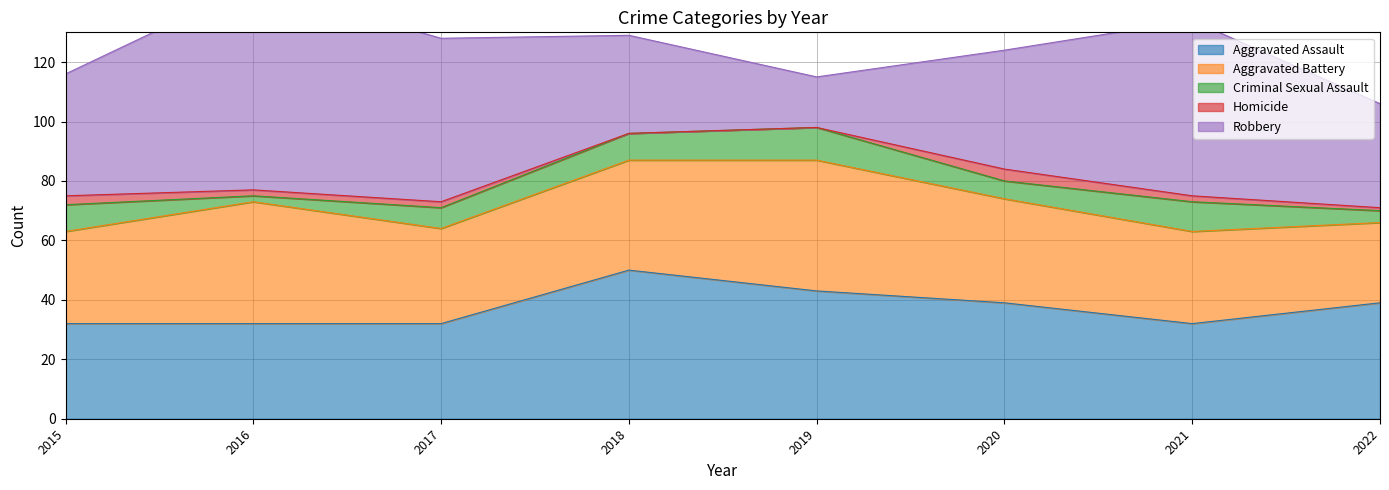

Reading left to right, list all the values displayed in this chart.

Aggravated Assault: 32	32	32	50	43	39	32	39
Aggravated Battery: 31	41	32	37	44	35	31	27
Criminal Sexual Assault: 9	2	7	9	11	6	10	4
Homicide: 3	2	2	0	0	4	2	1
Robbery: 41	69	55	33	17	40	59	35